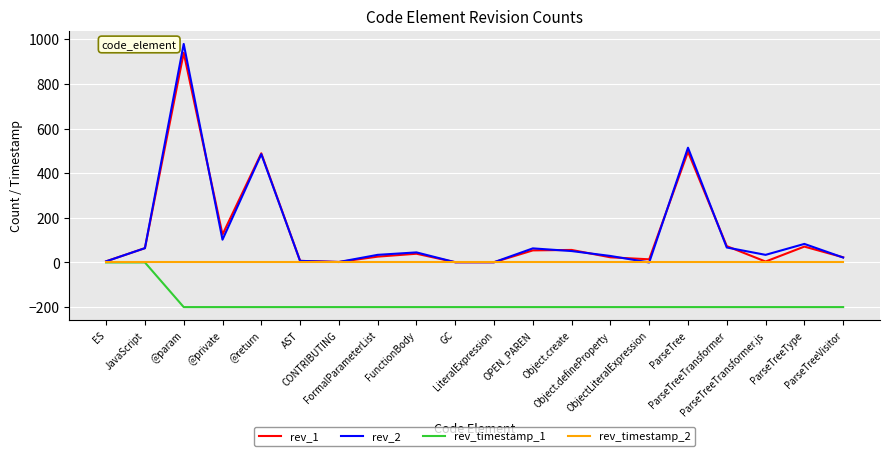

At which category does rev_1 reach its first local valley?

@private